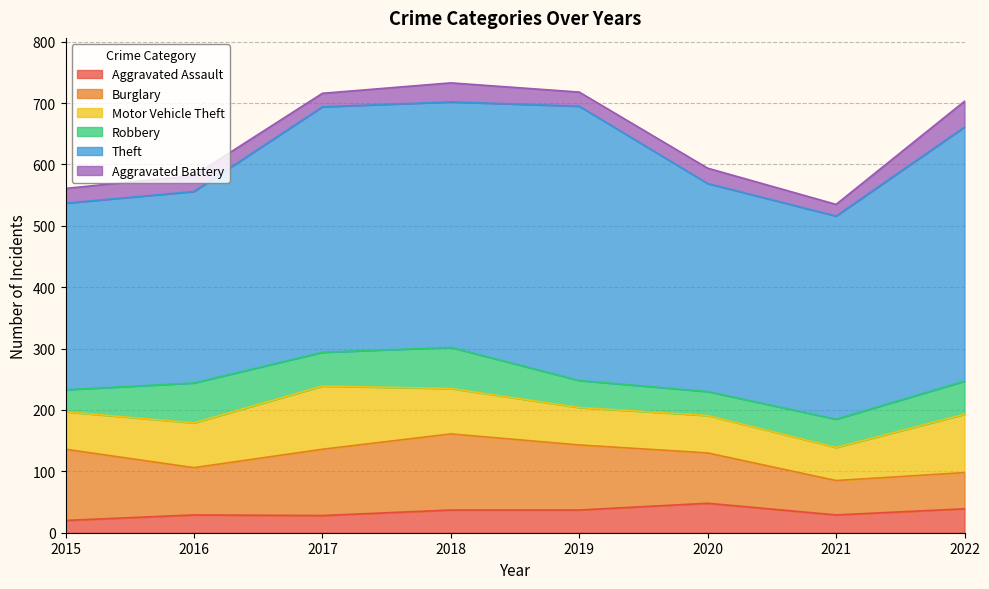

How many data points in Burglary are less than 106?

4